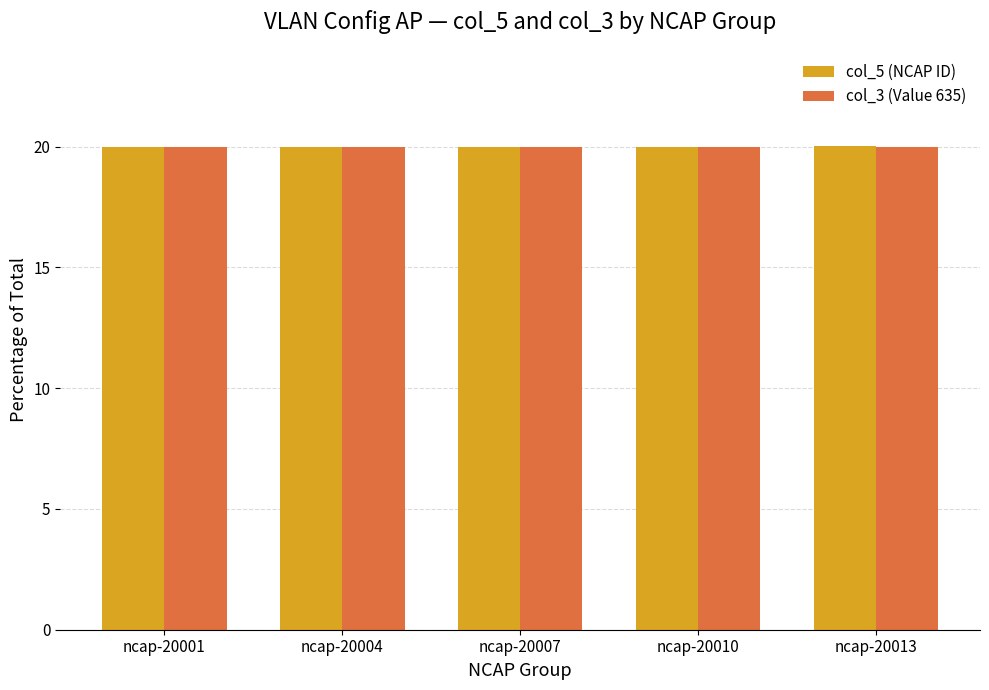

Reading left to right, transcribe all the data shown in this chart.

col_5 (NCAP ID): ncap-20001=20.0	ncap-20004=20.0	ncap-20007=20.0	ncap-20010=20.0	ncap-20013=20.0
col_3 (Value 635): ncap-20001=20.0	ncap-20004=20.0	ncap-20007=20.0	ncap-20010=20.0	ncap-20013=20.0